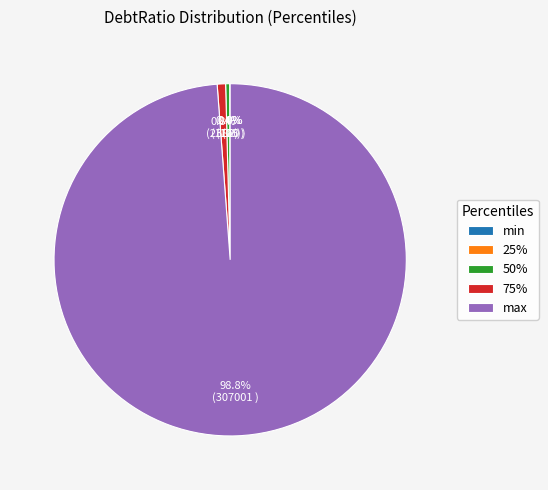

To the nearest percent, what portion does max represent?

99%